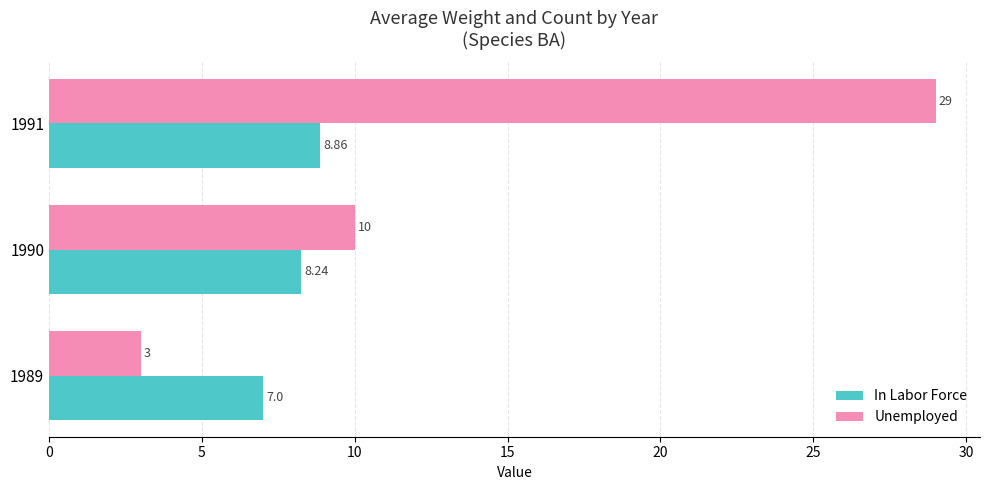

Which series has the largest range (max minus min)?

Unemployed